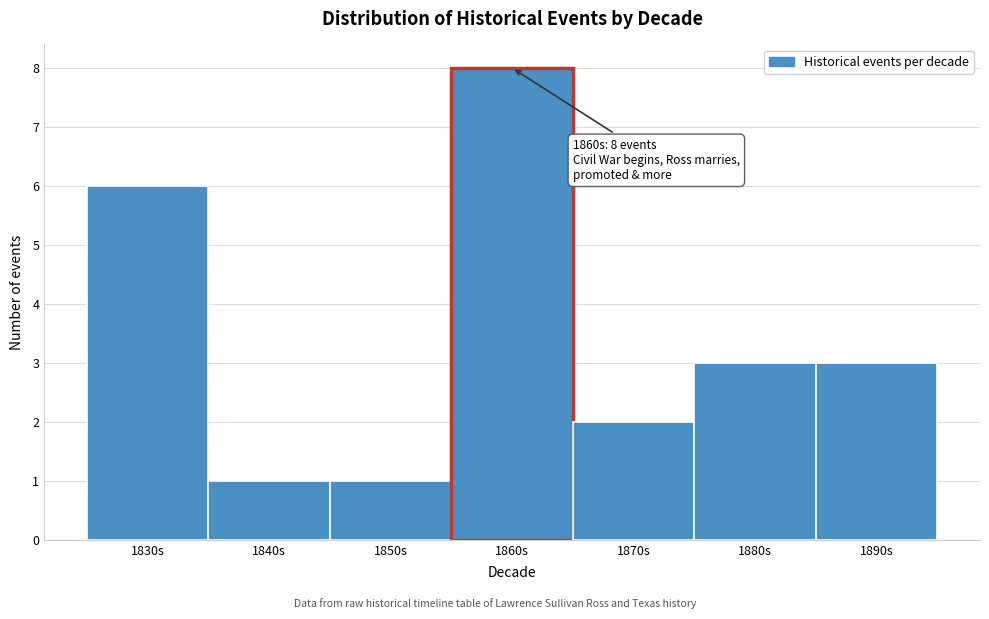

Reading right to left, extract all data points from this chart.

1890s=3	1880s=3	1870s=2	1860s=8	1850s=1	1840s=1	1830s=6